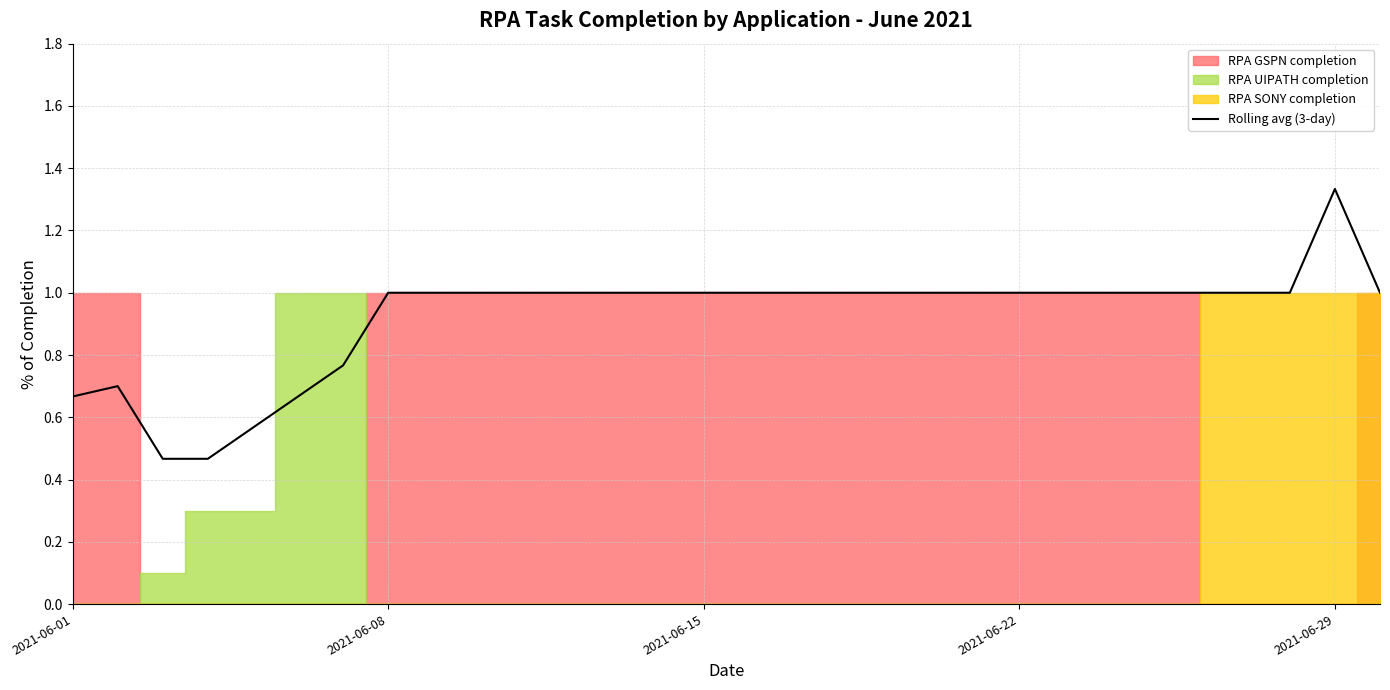

The value of Rolling avg (3-day) at 2021-06-01 is 1.2. True or false?

False